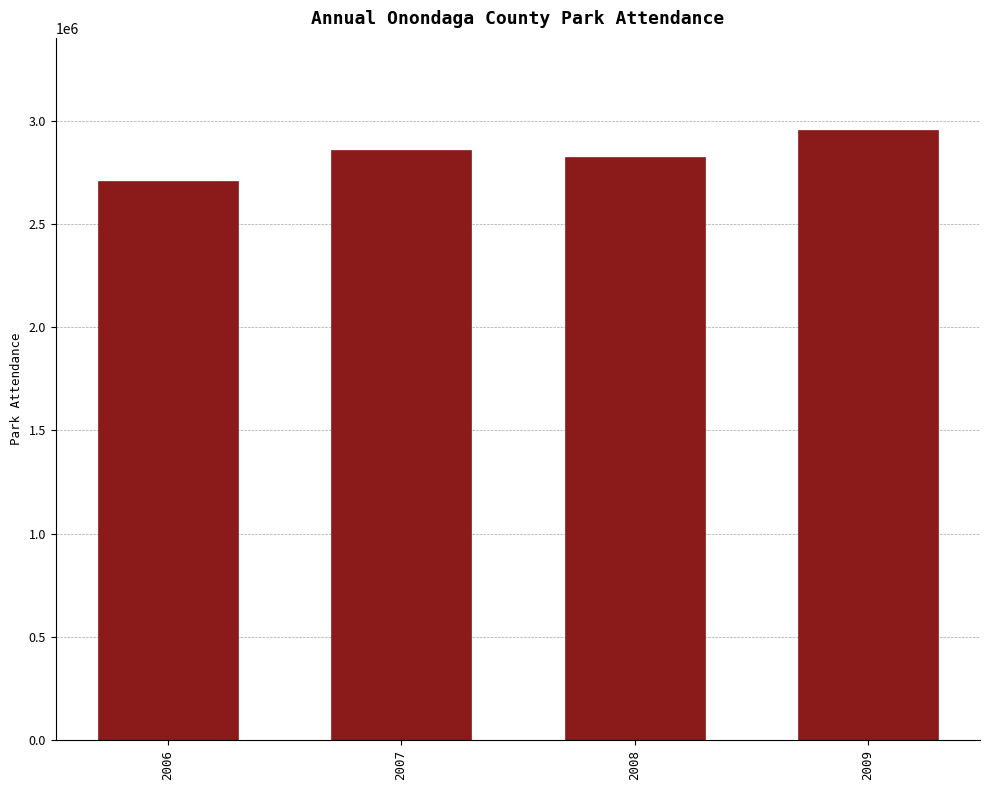

Reading left to right, what are all the values shown in this chart?

2706733	2857729	2821710	2957152